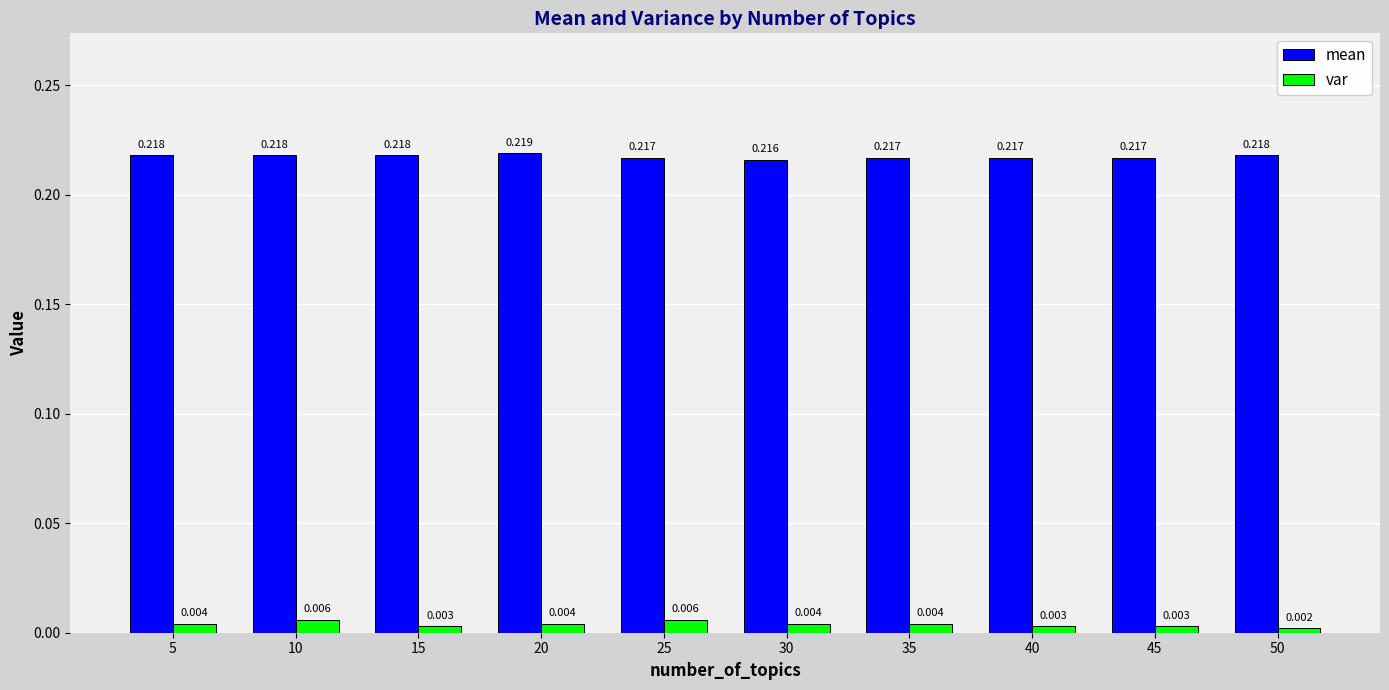

Which series has the largest total across all categories?

mean